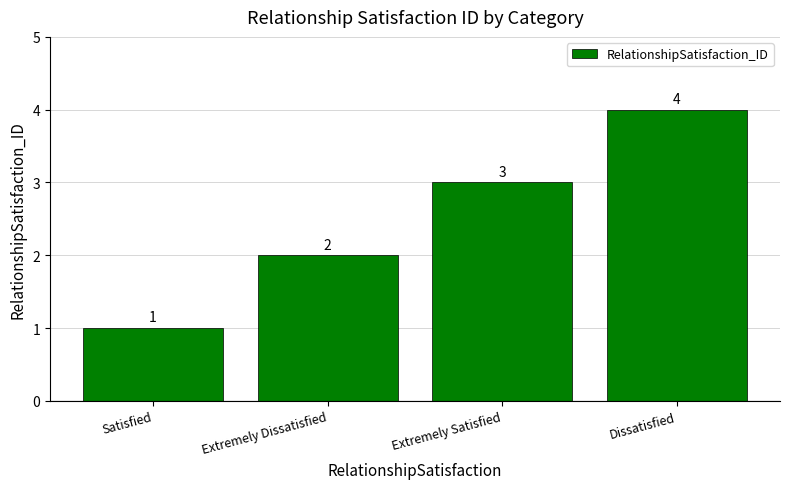

Is it true that the value at Dissatisfied is 4?

True